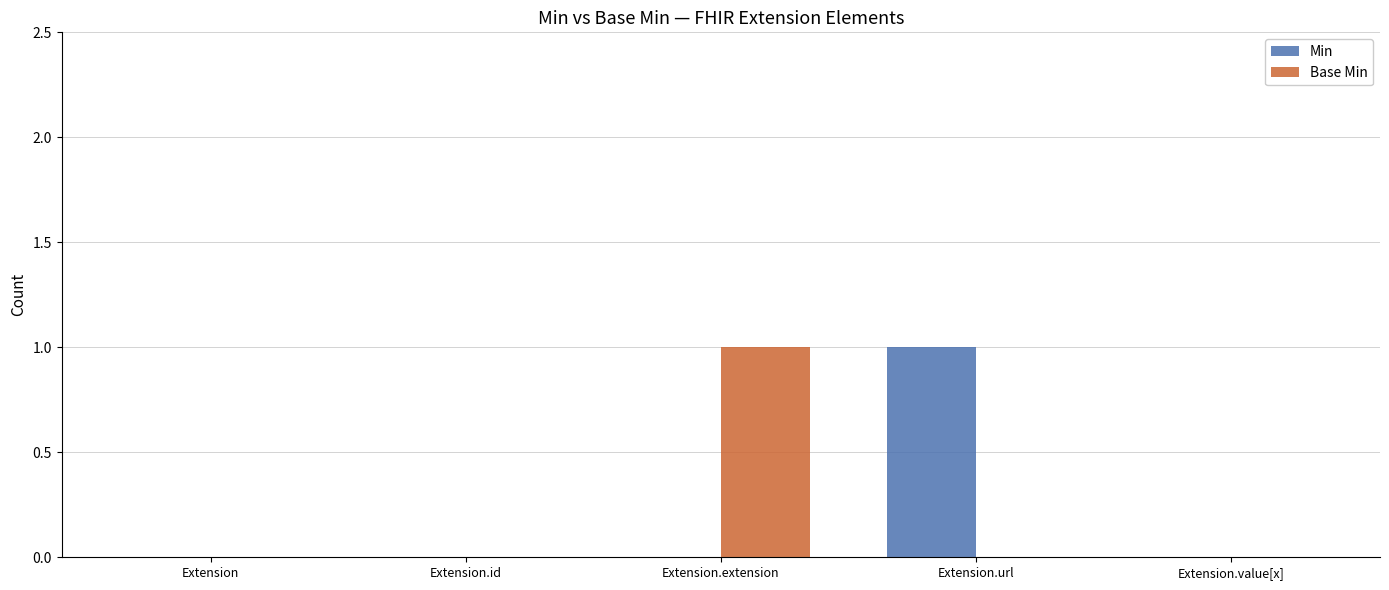

Reading left to right, transcribe all the data shown in this chart.

Min: Extension=0	Extension.id=0	Extension.extension=0	Extension.url=1	Extension.value[x]=0
Base Min: Extension=0	Extension.id=0	Extension.extension=1	Extension.url=0	Extension.value[x]=0